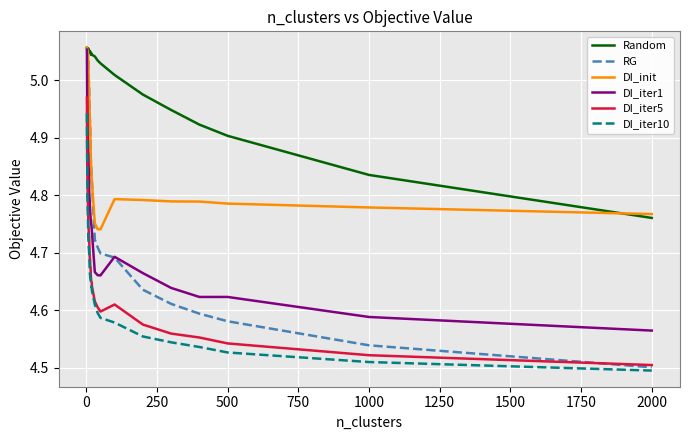

Which series has the largest total across all categories?

Random